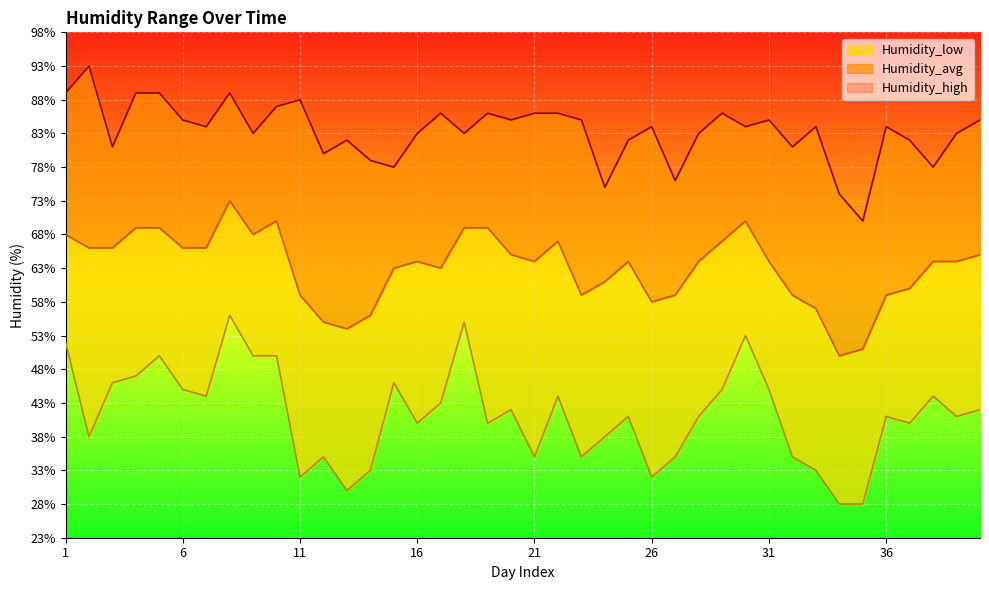

In Humidity_avg, how many points are lower than both neighbors (excluding endpoints)?

7